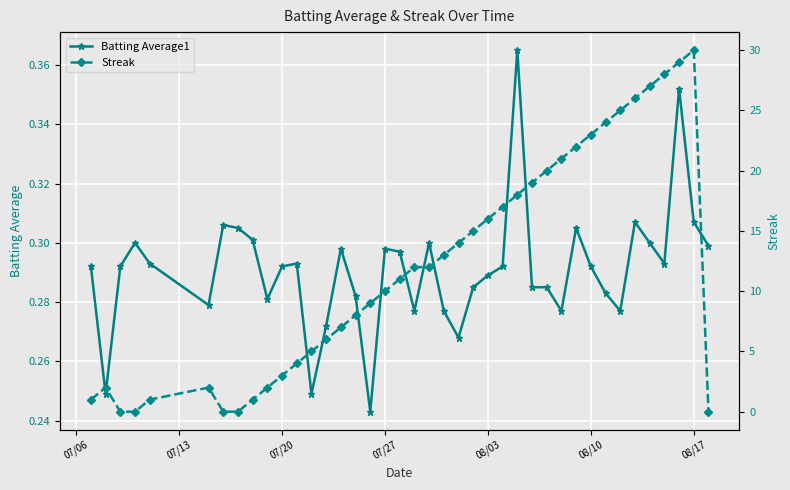

True or false: Batting Average1 has more than 1 interior local peaks.

True